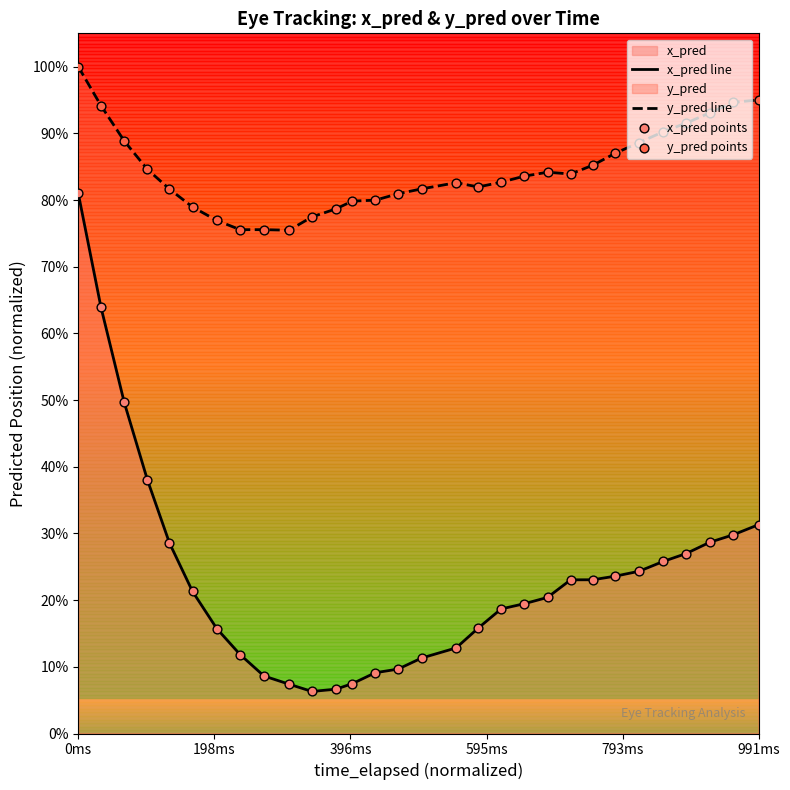

At how many categories does at least one series exceed 0?

30